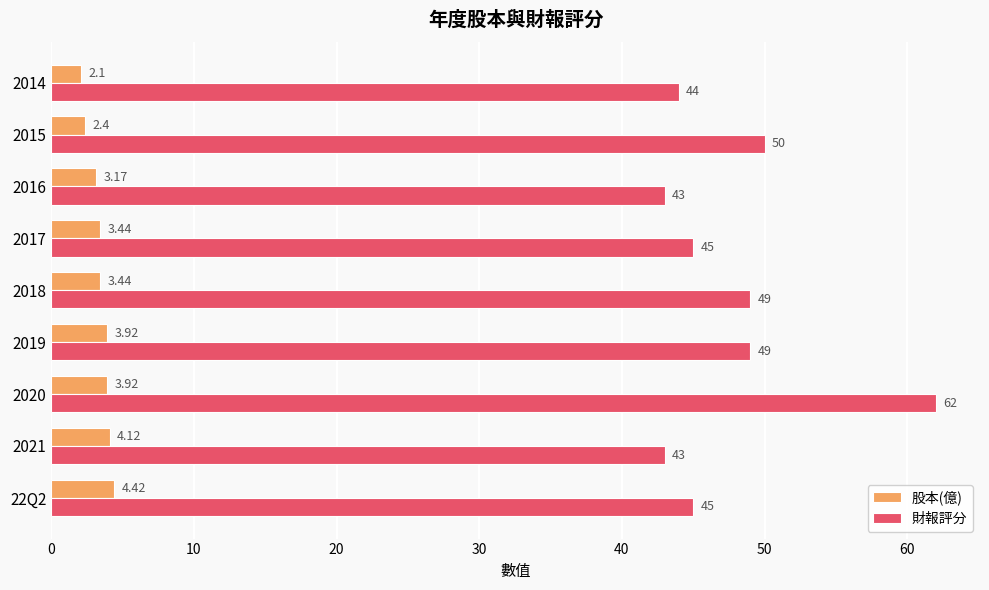

At how many categories does at least one series exceed 11?

9